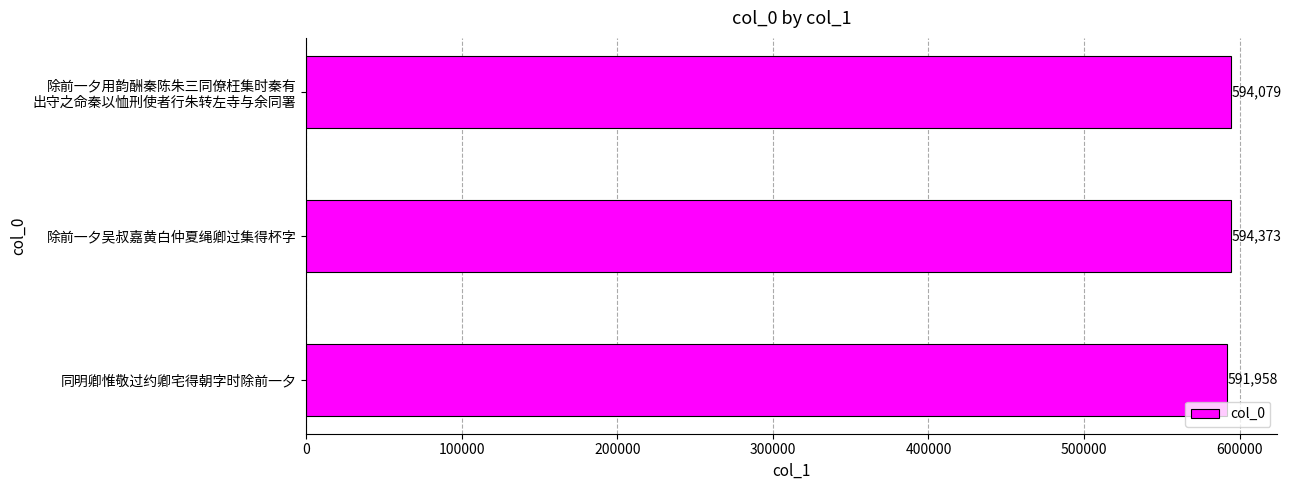

Rank the categories by value from highest to lowest.

除前一夕吴叔嘉黄白仲夏绳卿过集得杯字, 除前一夕用韵酬秦陈朱三同僚枉集时秦有
出守之命秦以恤刑使者行朱转左寺与余同署, 同明卿惟敬过约卿宅得朝字时除前一夕